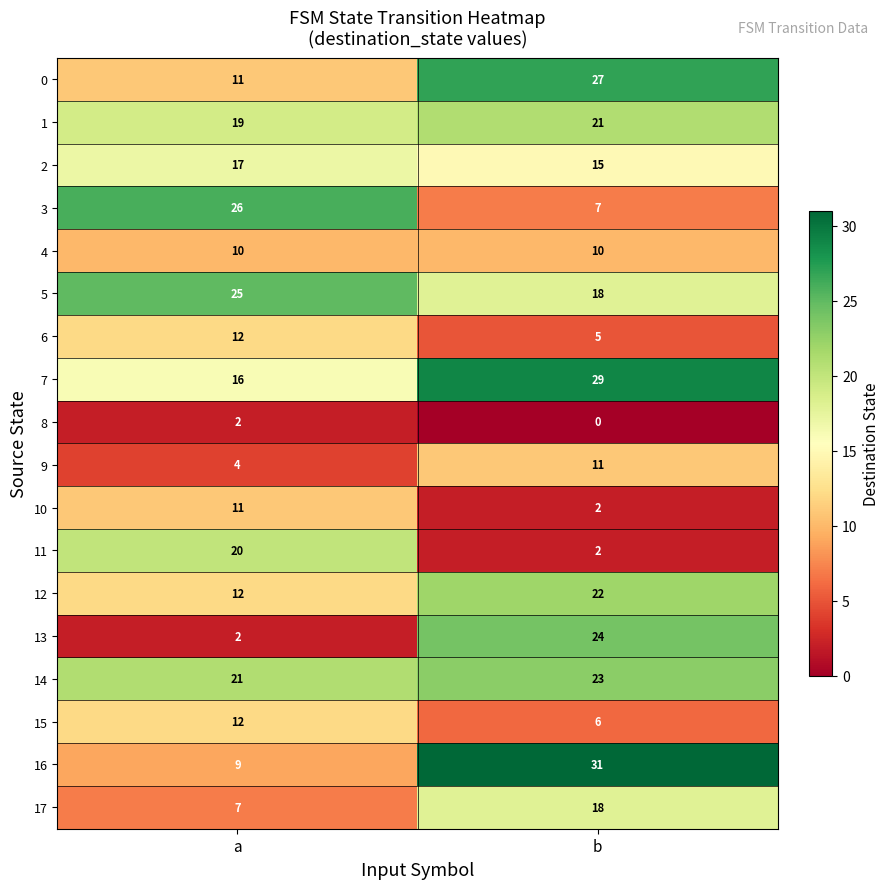

What is the spread (max minus min) of values at a?

24